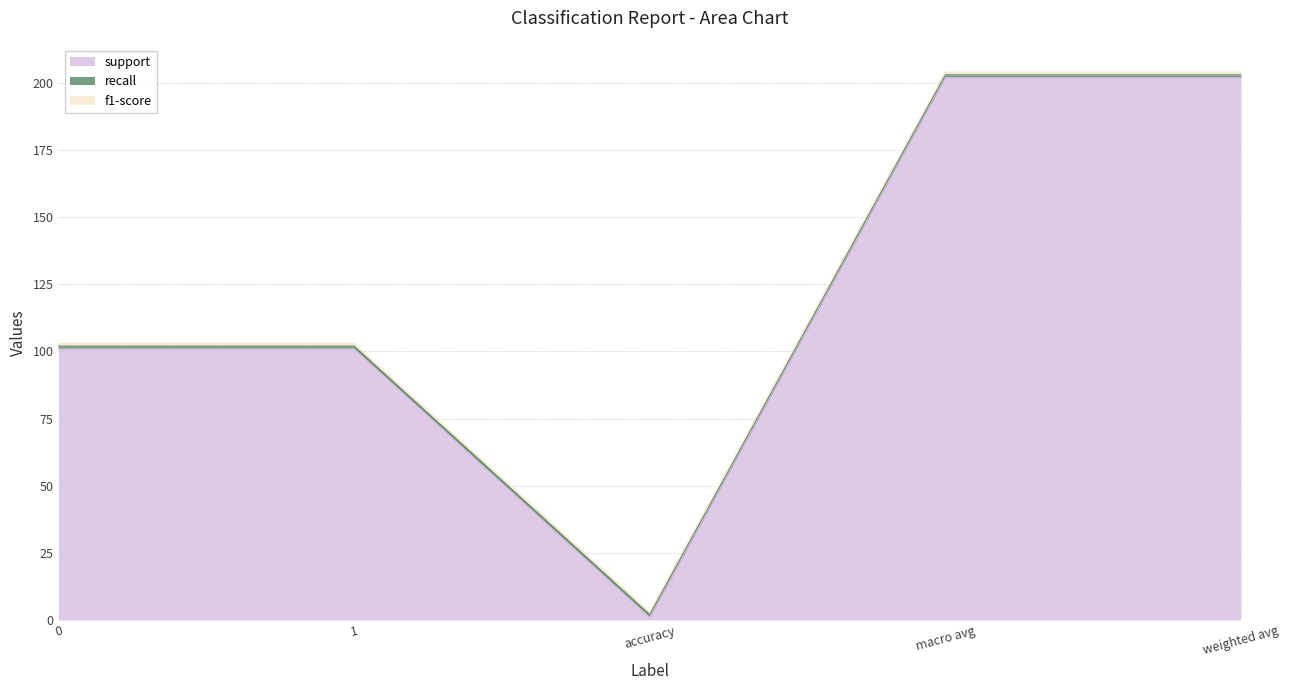

What is the label of the 2nd point from the left?

1